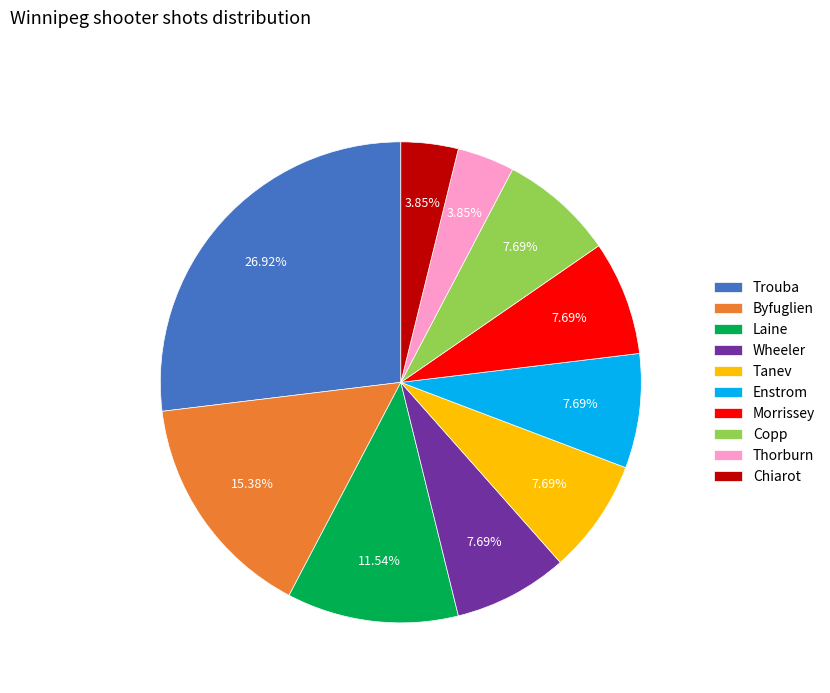

Is there a majority slice in this chart?

No